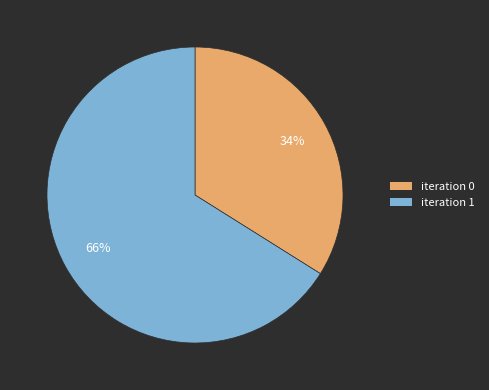

How many slices are in this pie chart?

2